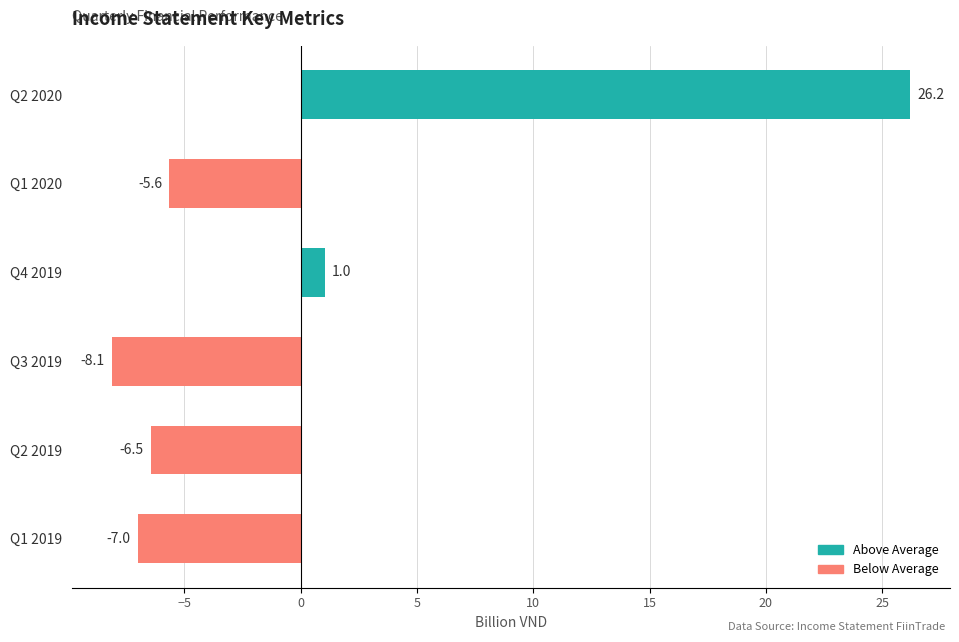

What is the minimum value shown in the chart?

-8.1